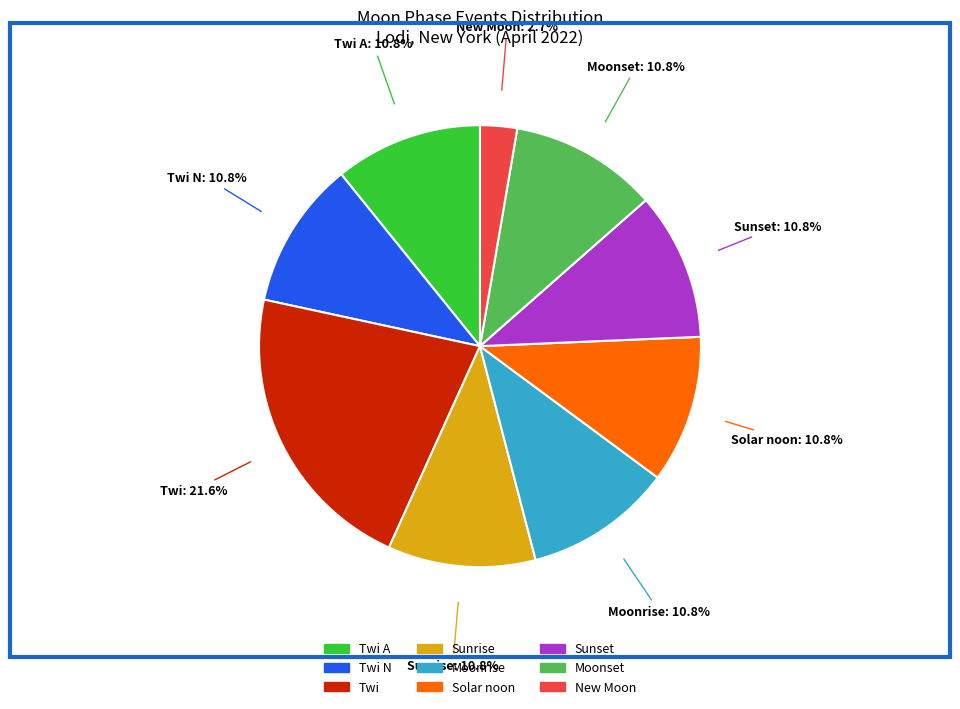

Does any single category account for the majority?

No